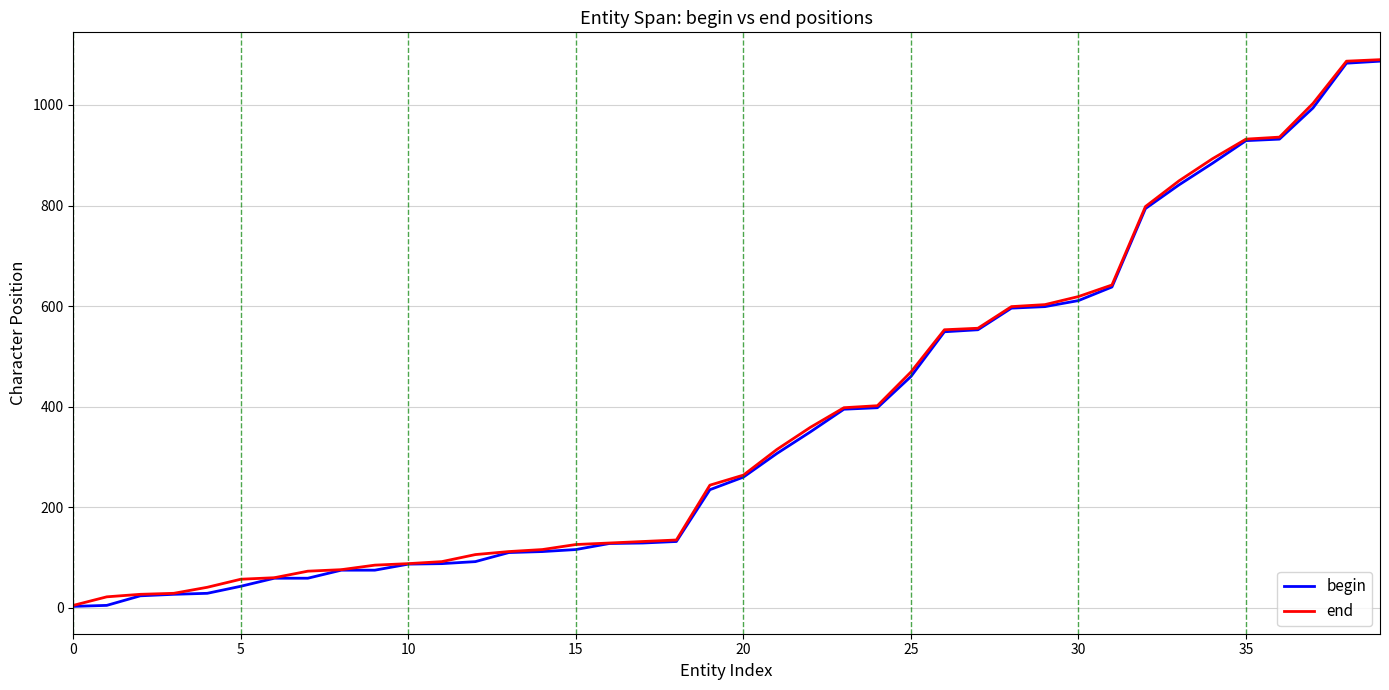

How many categories are shown in the chart?

40